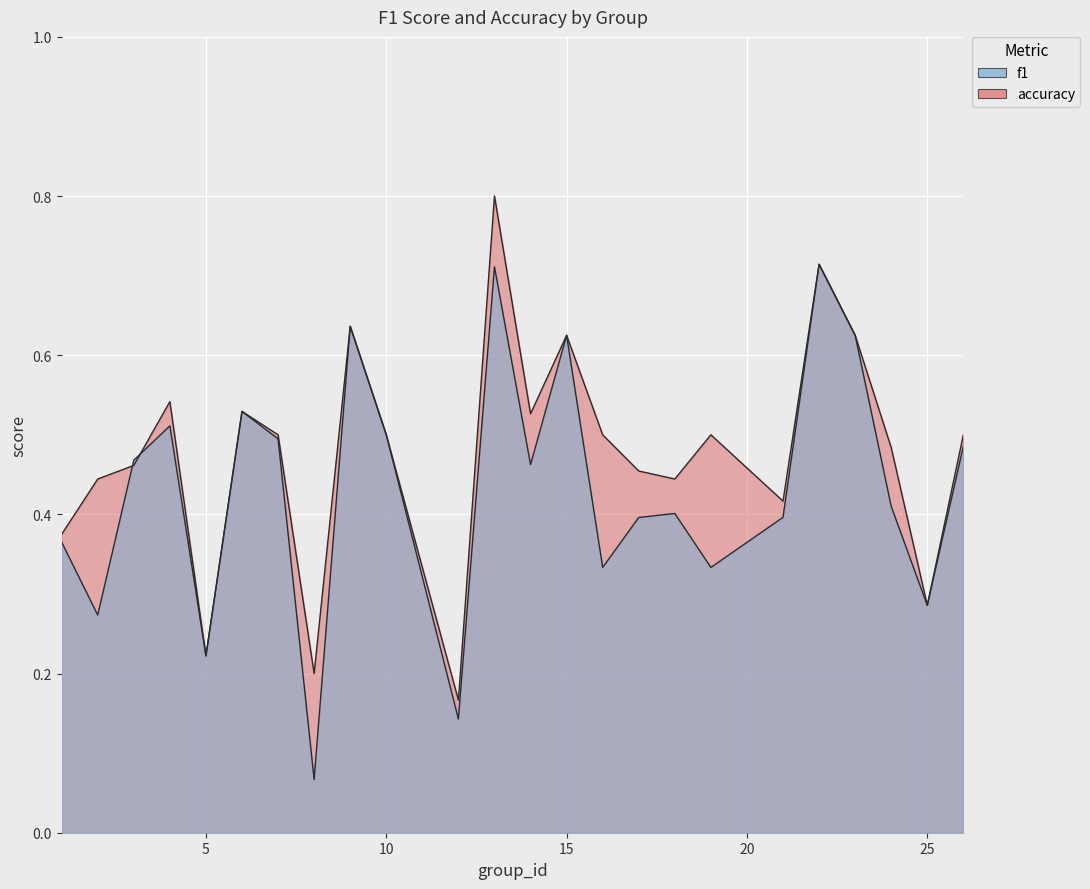

Rank the series by their average value, from highest to lowest.

accuracy, f1